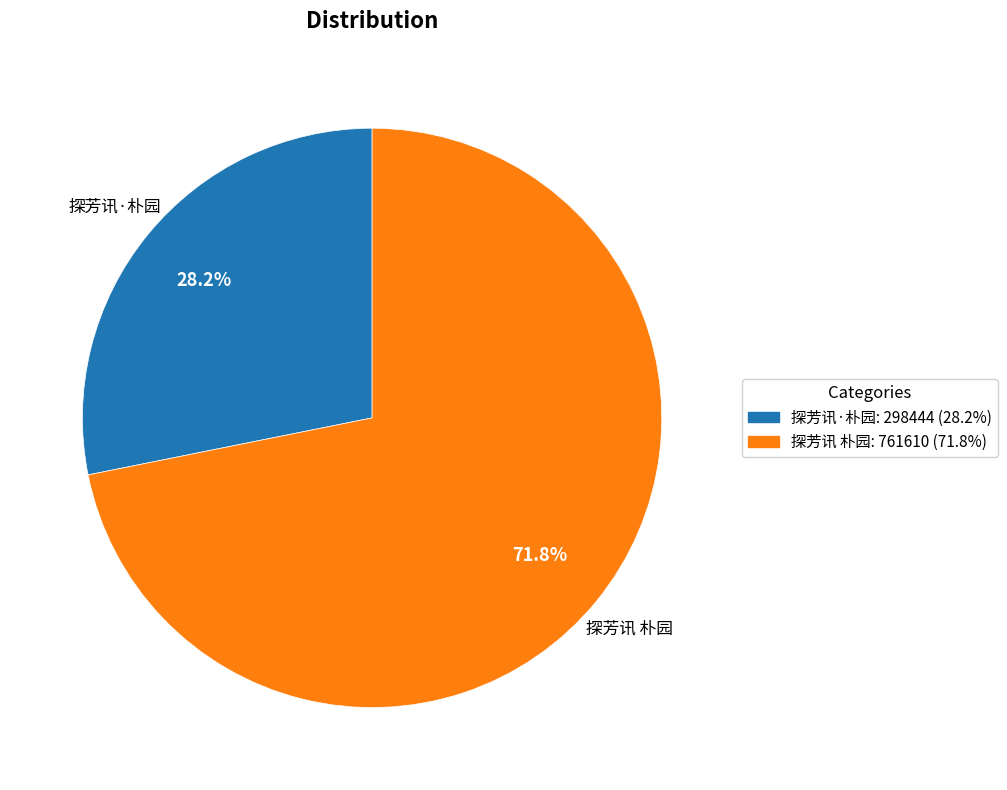

What is the smallest slice in the pie chart?

探芳讯·朴园